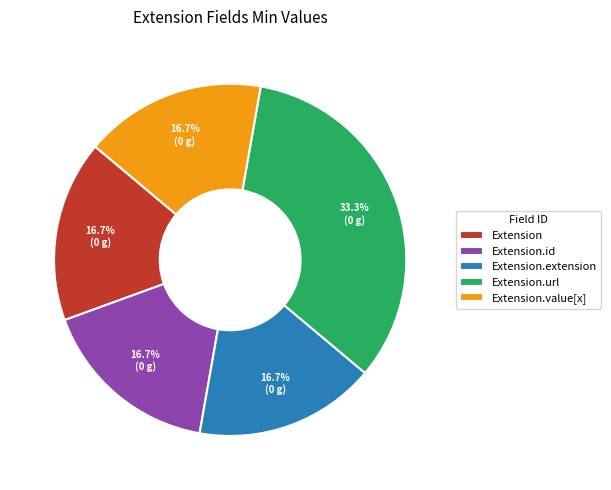

Count the number of slices in the pie.

5